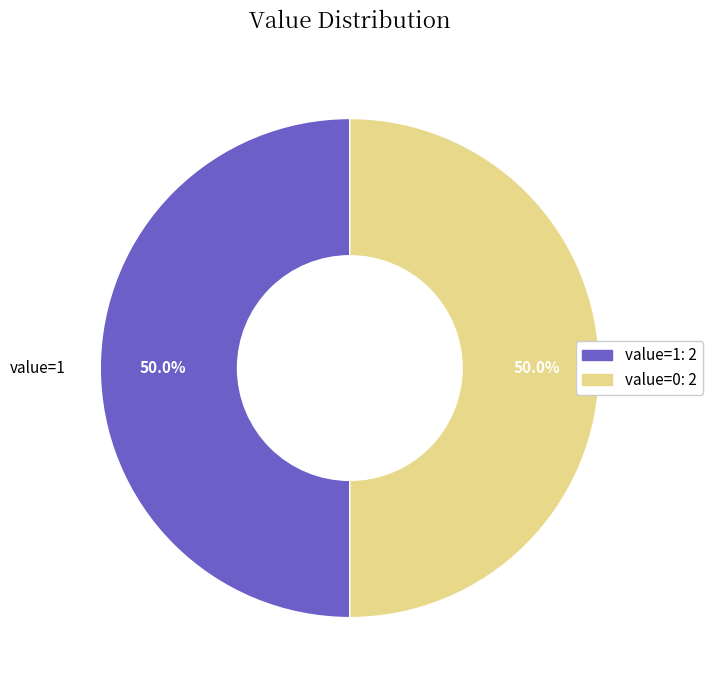

How many slices are in this pie chart?

2